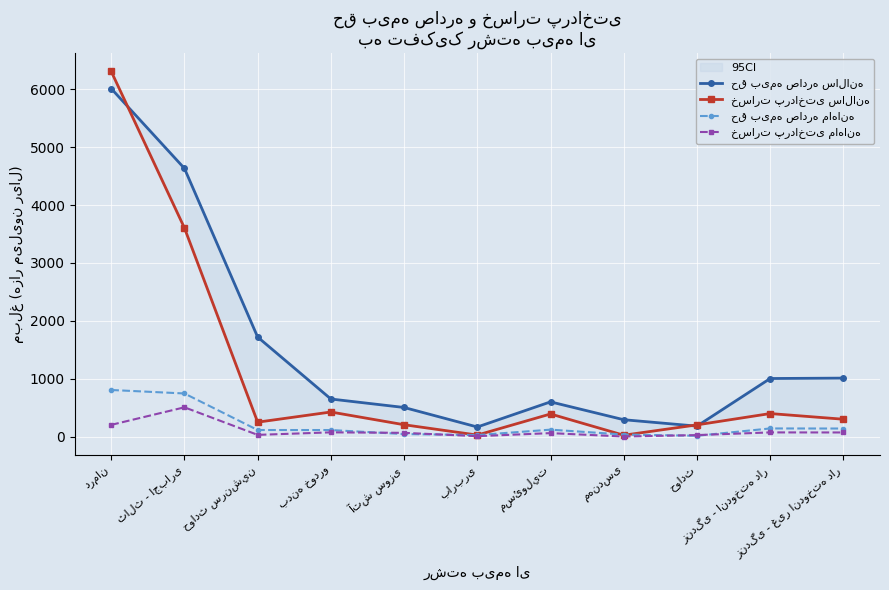

What is the label of the 2nd point from the left?

ثالث - اجباری